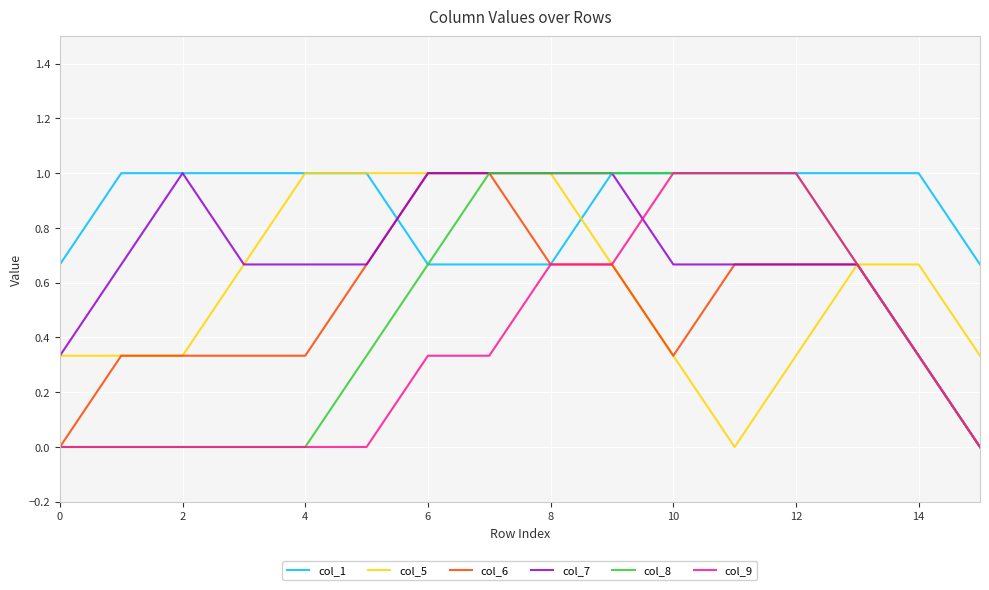

Which series has the largest total across all categories?

col_1